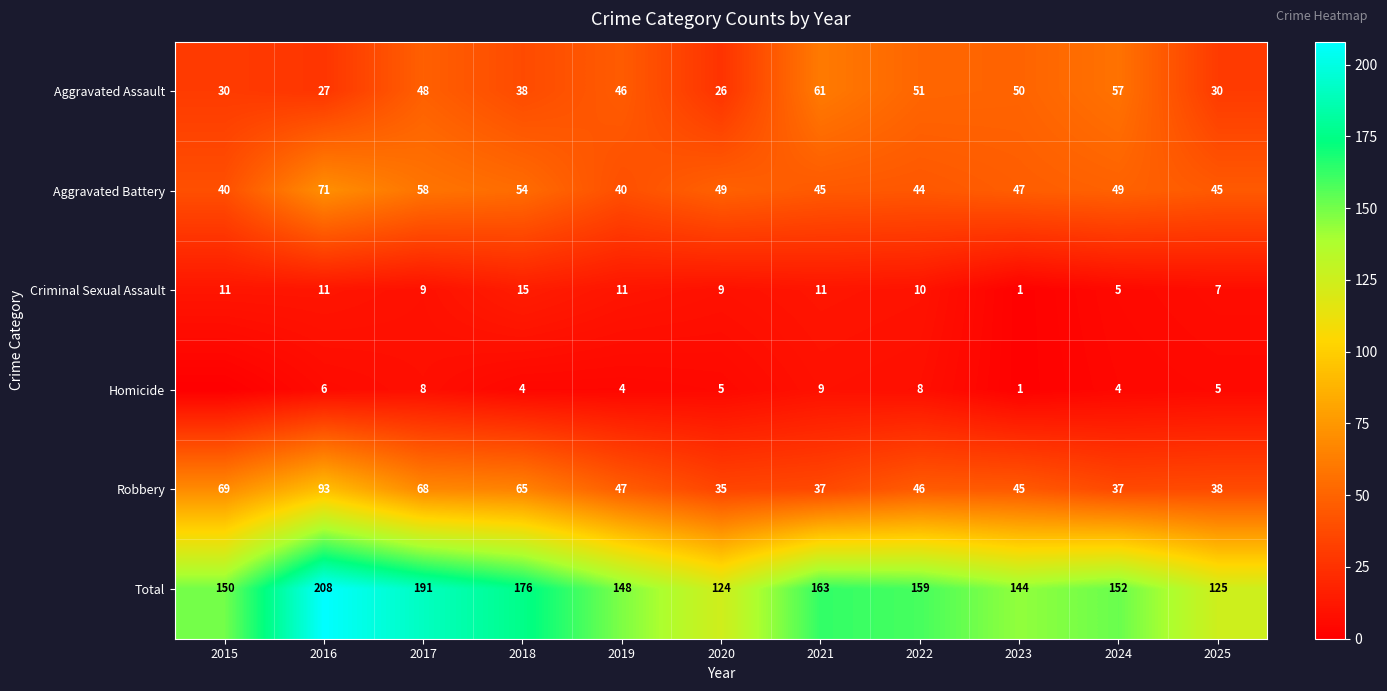

Rank the series at 2022 from lowest to highest value.

Homicide, Criminal Sexual Assault, Aggravated Battery, Robbery, Aggravated Assault, Total